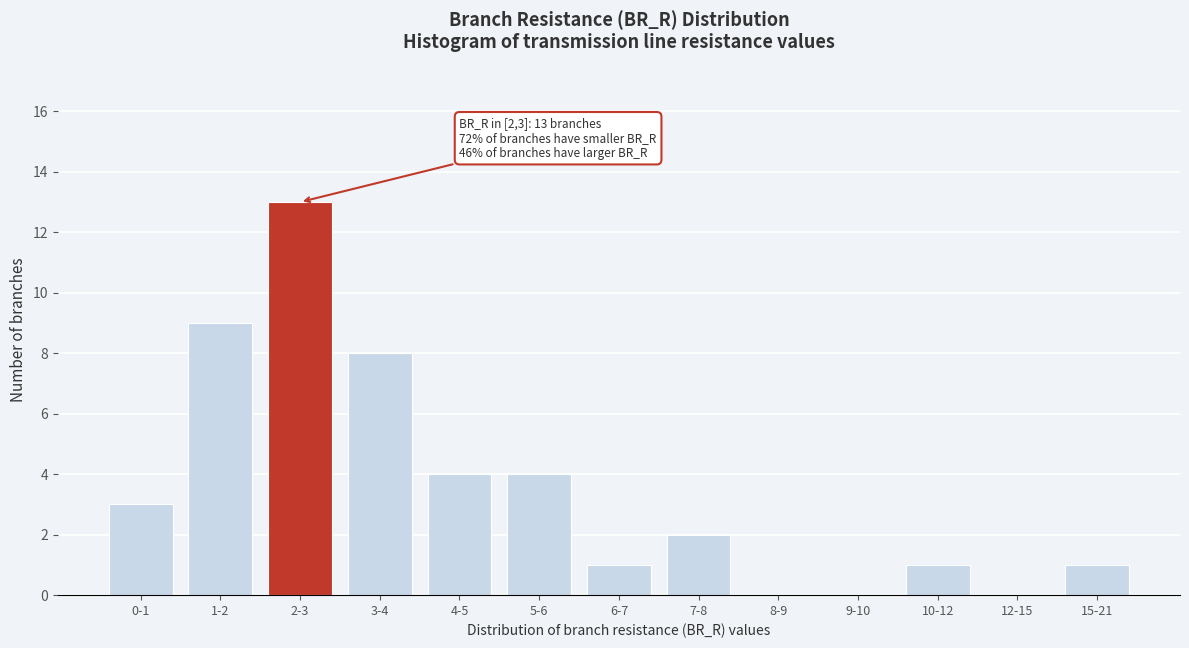

Reading left to right, list all the values displayed in this chart.

0-1=3	1-2=9	2-3=13	3-4=8	4-5=4	5-6=4	6-7=1	7-8=2	8-9=0	9-10=0	10-12=1	12-15=0	15-21=1